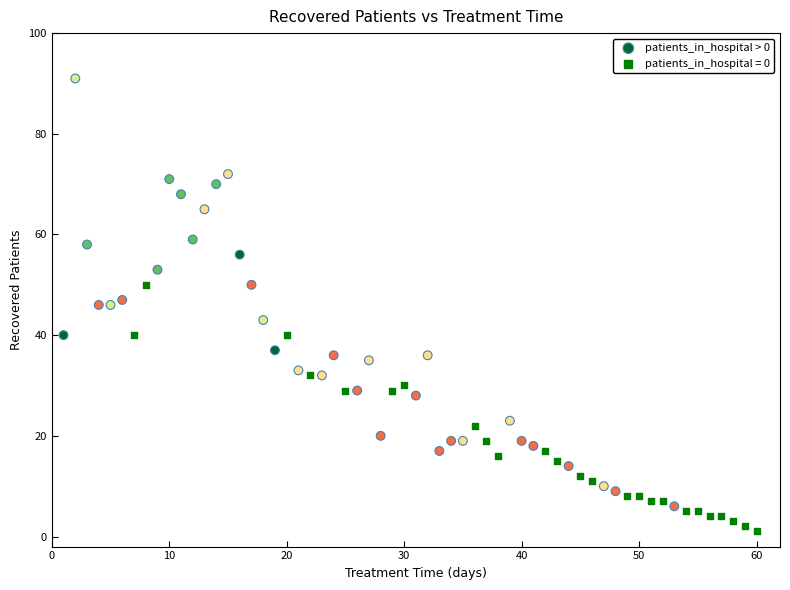

Which series contains the highest Y value?

patients_in_hospital > 0